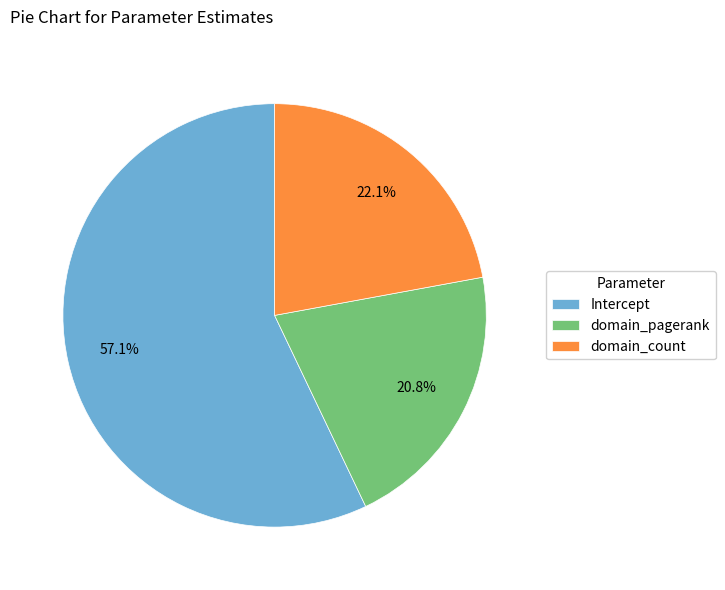

Which has a higher value, Intercept or domain_pagerank?

Intercept